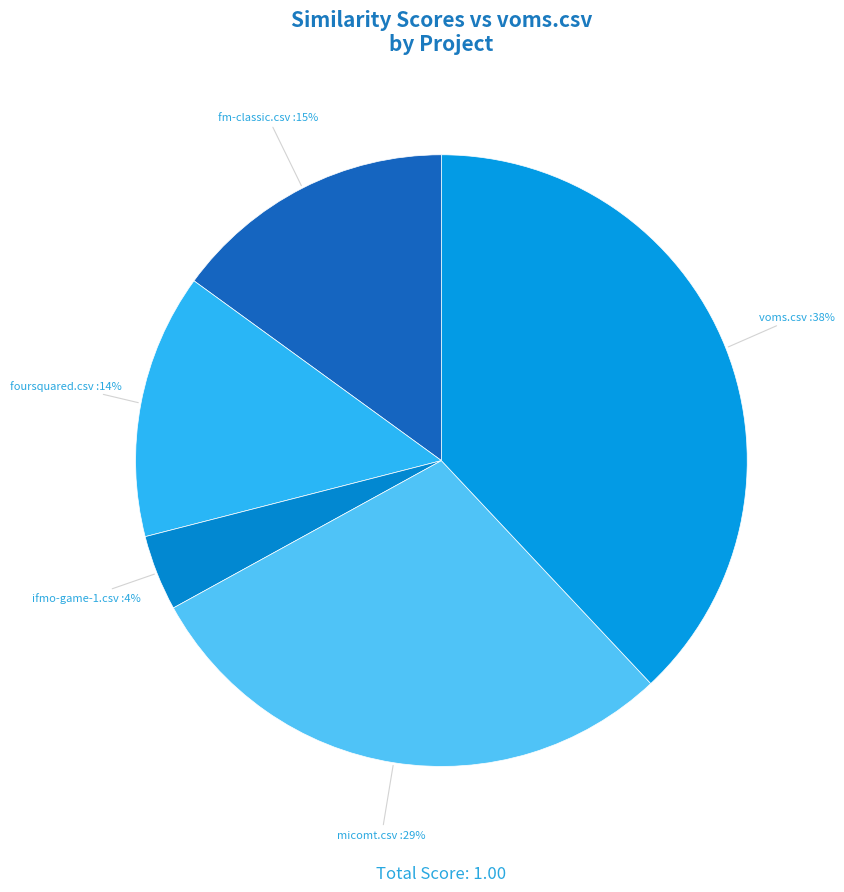

How many segments does this pie chart have?

5